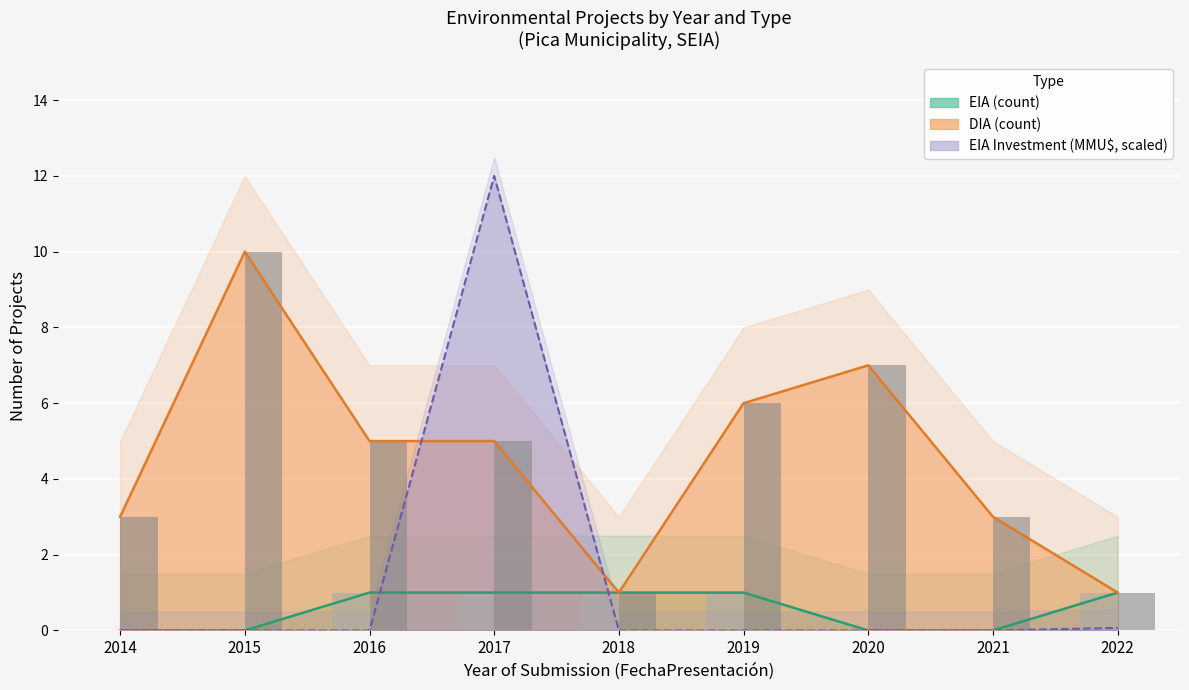

Count the DIA count bar values in the range 3 to 6.

5